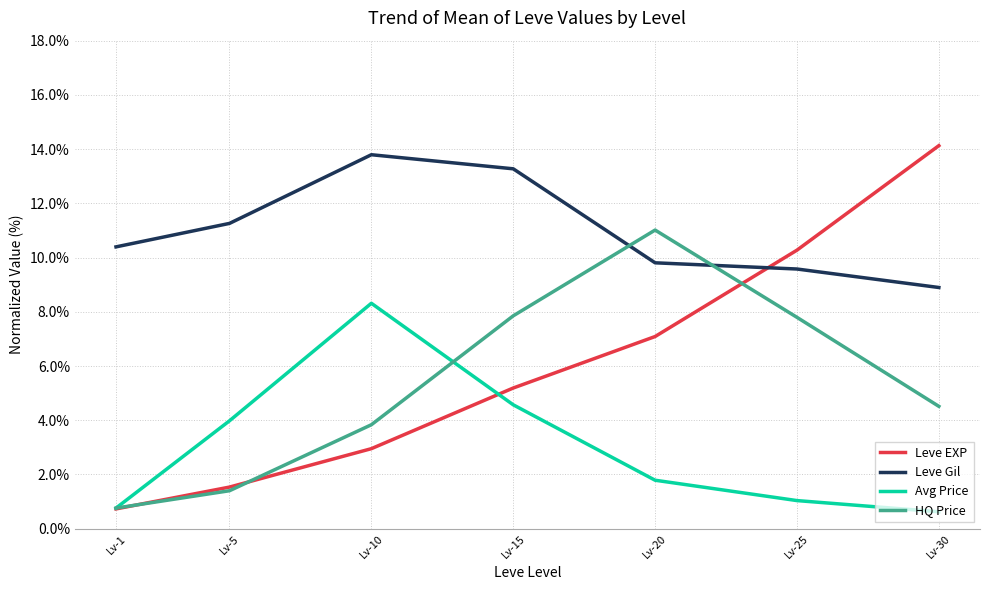

Is it true that Leve EXP equals 7.6 at Lv-30?

False